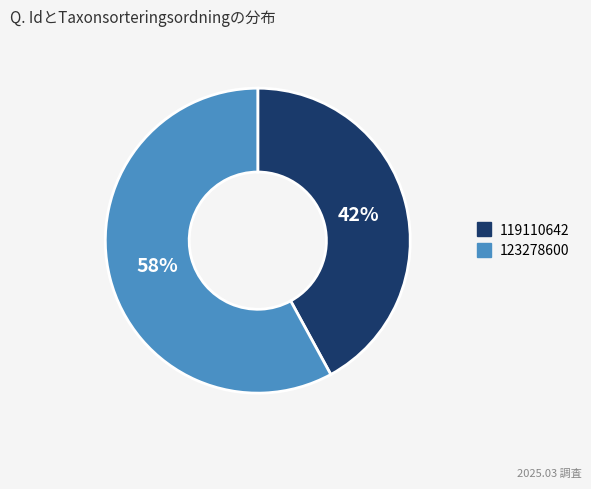

Rank the categories by value from highest to lowest.

123278600, 119110642